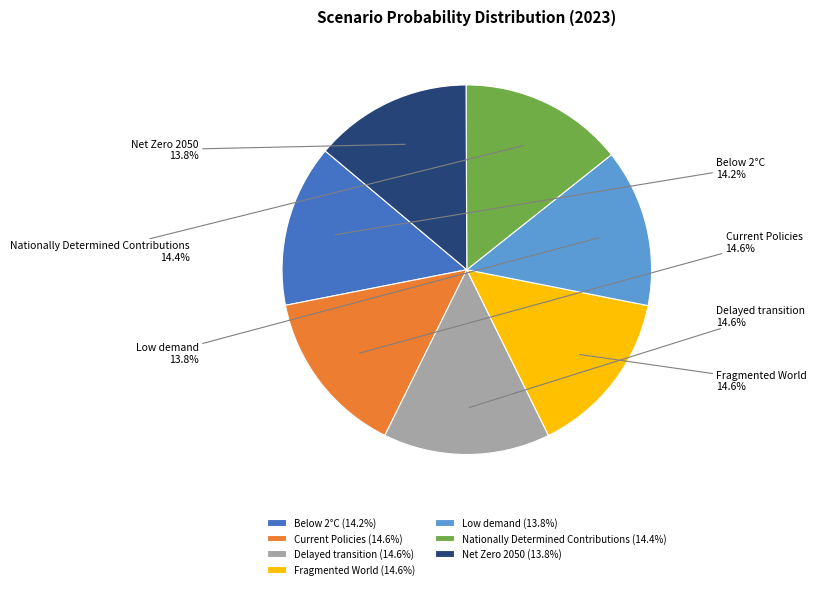

What percentage is the Below 2°C slice, to the nearest percent?

14%